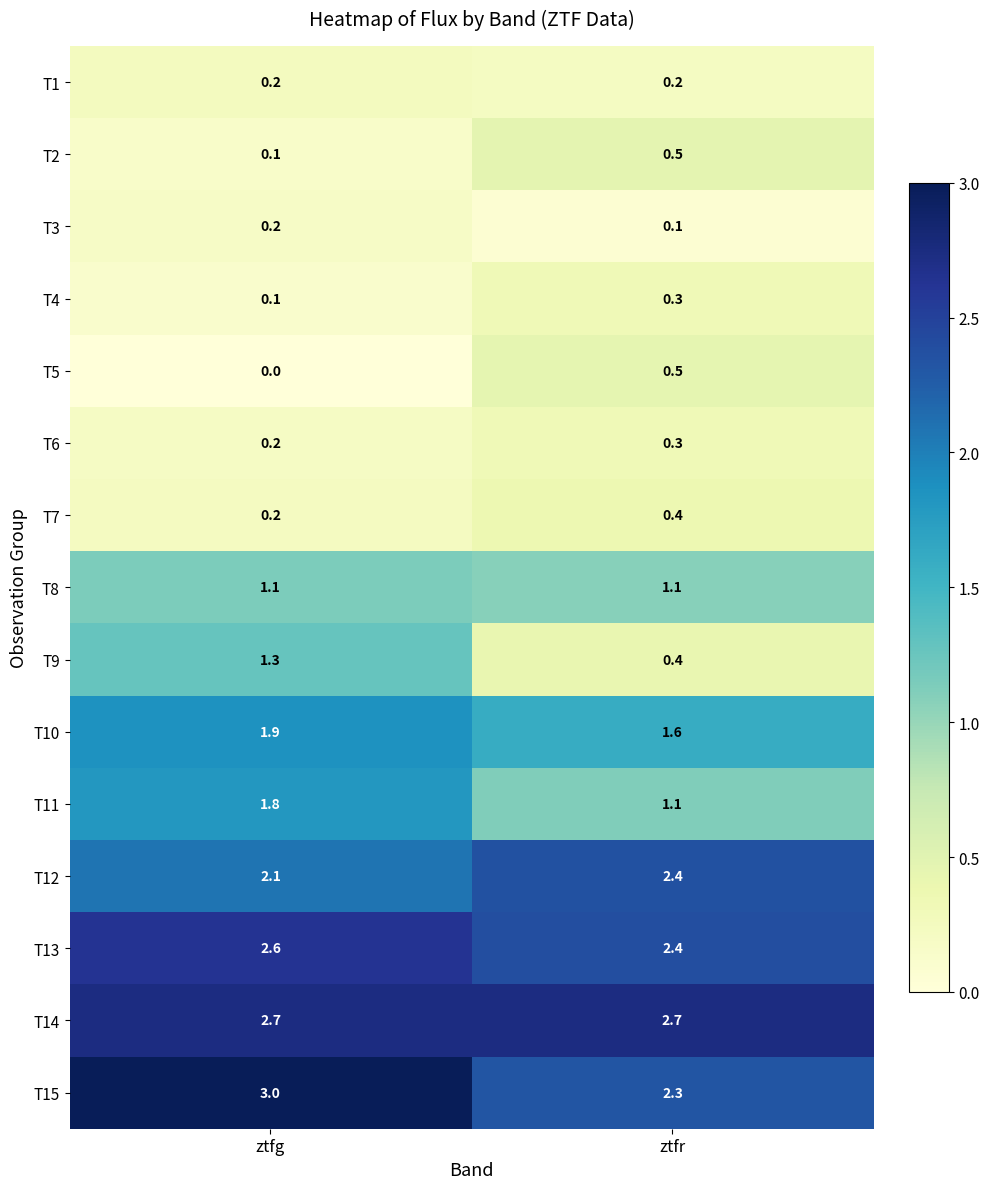

Between ztfg and ztfr, which series saw the biggest shift?

T9